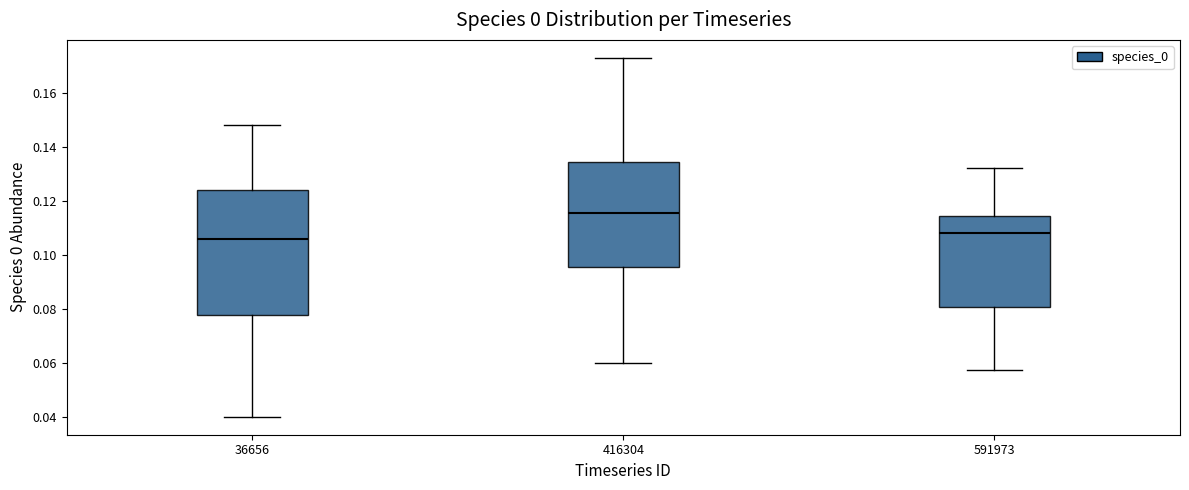

Reading left to right, transcribe this box plot: for each box, give where its median line is, the range the box spans, and where its two whiskers end, as read against the y-axis. The values are not printed on the chart, so give them approximately, as read against the axis.

36656: median 0.106, box 0.078 to 0.124, whiskers 0.040 to 0.148
416304: median 0.116, box 0.096 to 0.134, whiskers 0.060 to 0.172
591973: median 0.108, box 0.080 to 0.114, whiskers 0.058 to 0.132